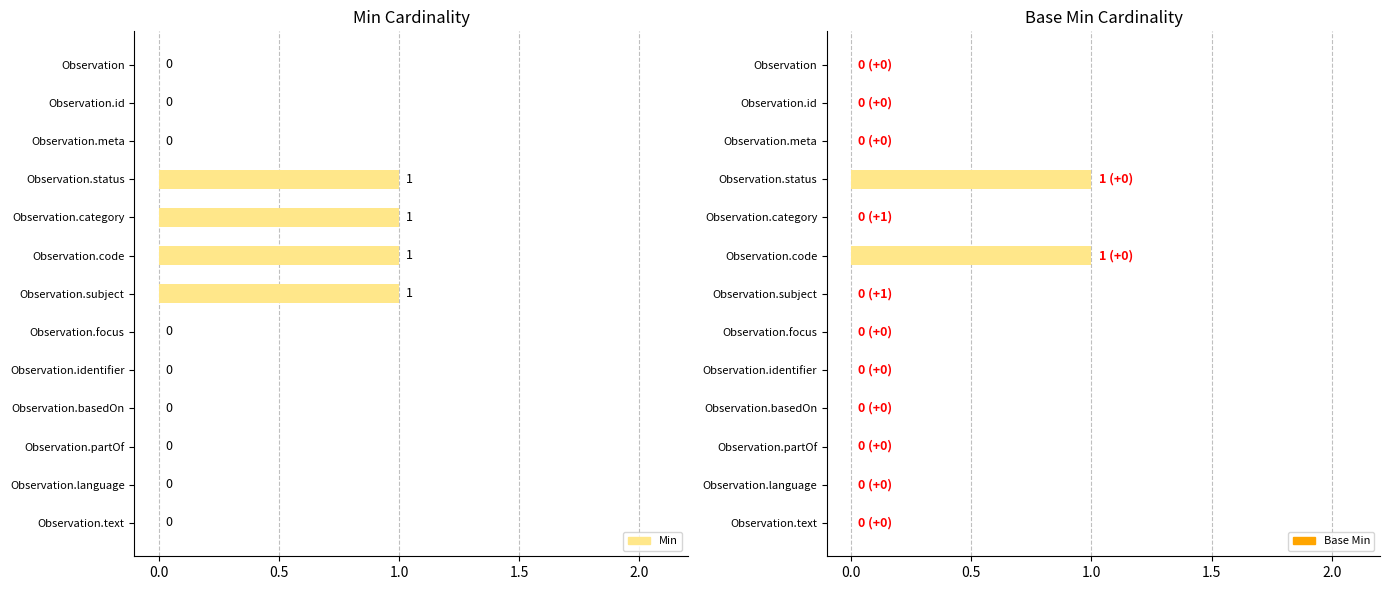

How many positive values does the Min series have?

4